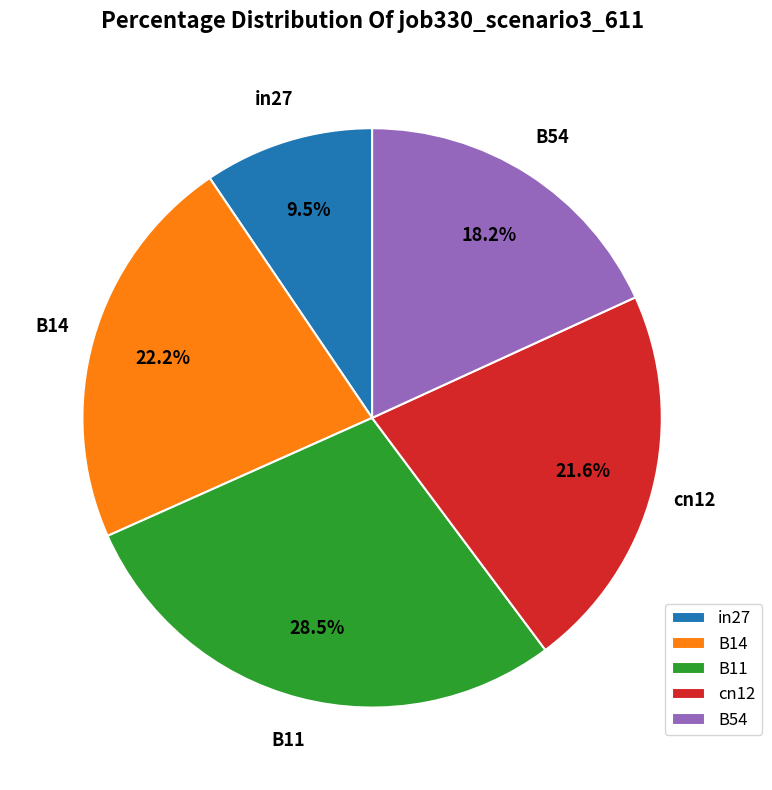

How many segments does this pie chart have?

5